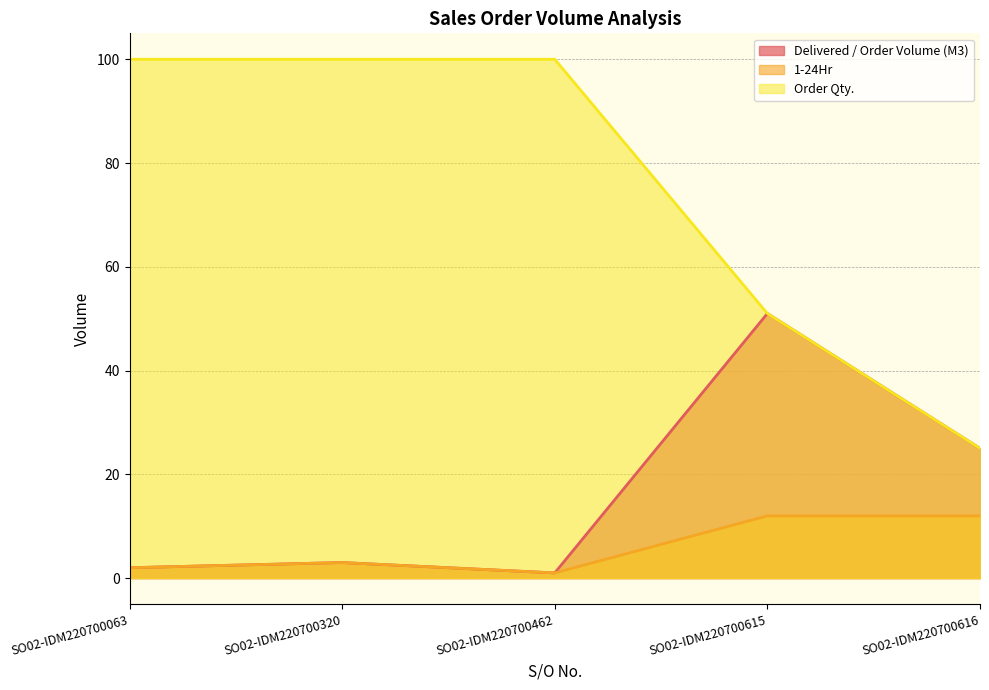

Is the value of Delivered / Order Volume (M3) at SO02-IDM220700320 greater than the value of Order Qty. at SO02-IDM220700616?

No